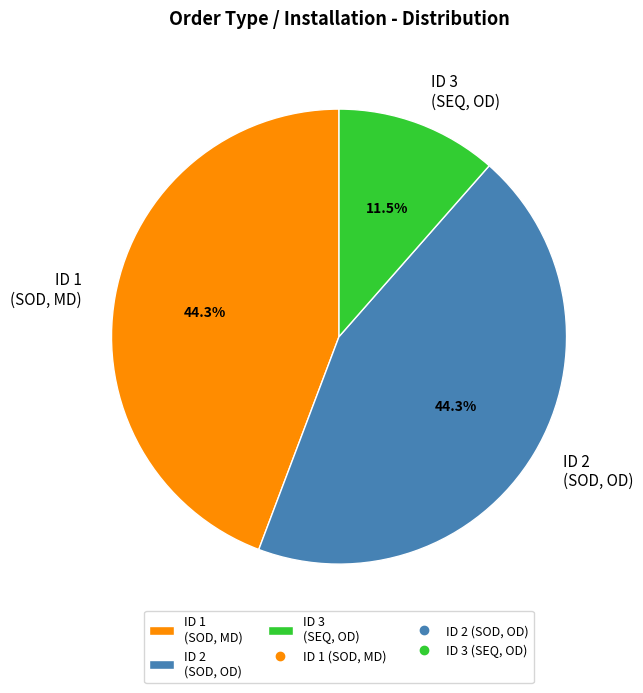

How many segments does this pie chart have?

3